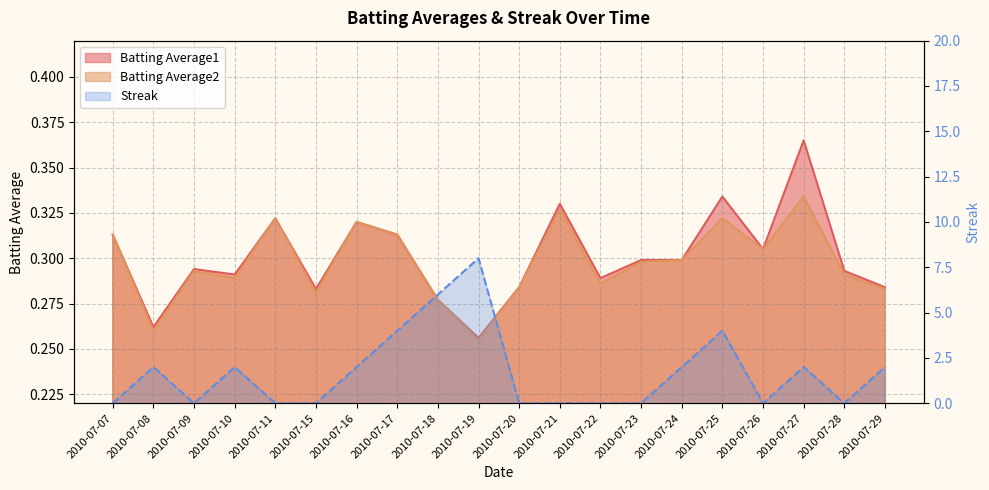

What is the difference between the maximum and minimum values in the Batting Average2 series?

0.1